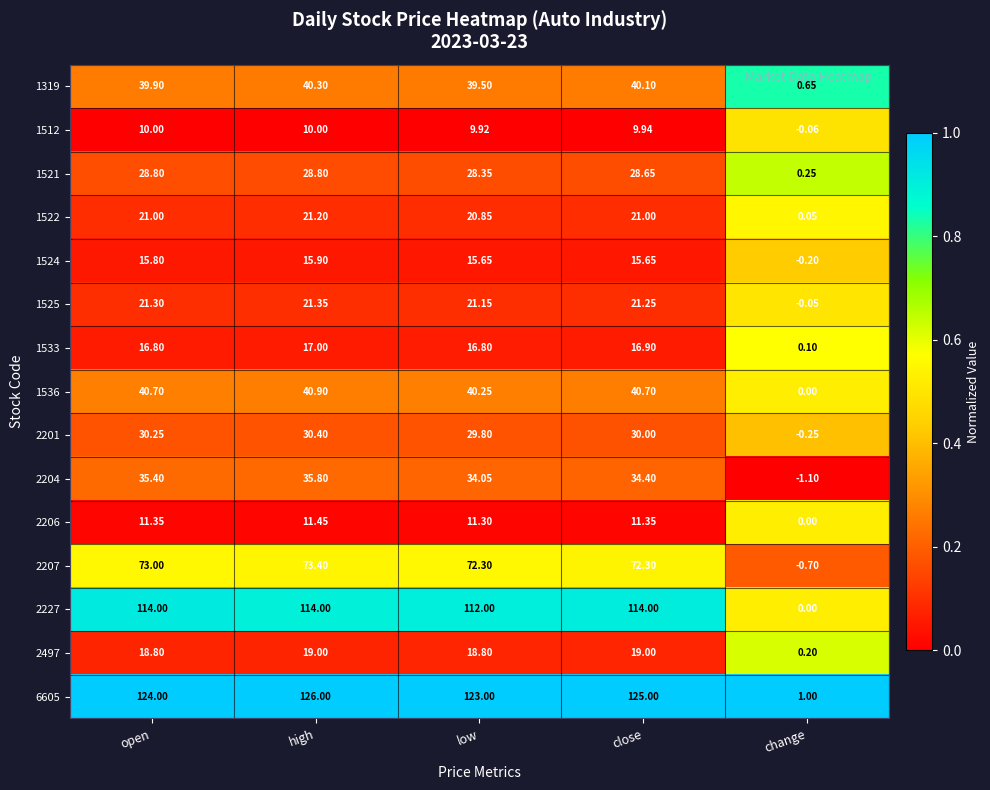

Where does the 2204 series first go above 34?

open